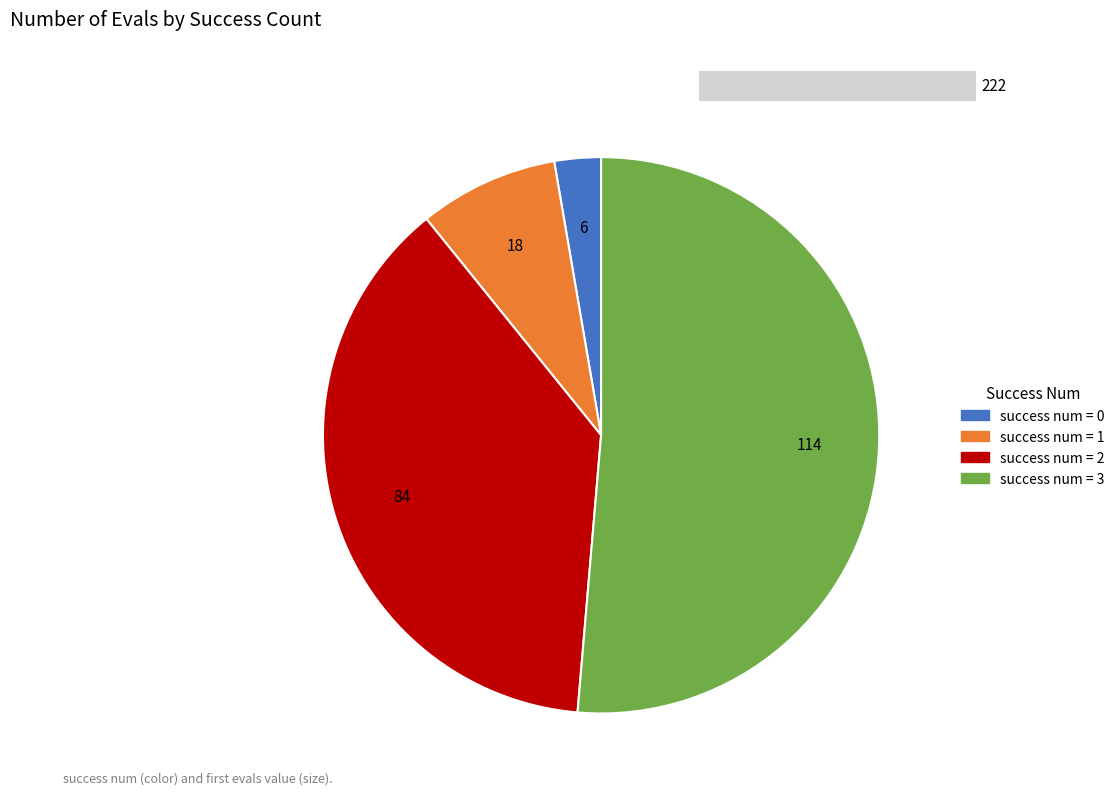

Do 2 and 1 together represent more than half of the pie?

No